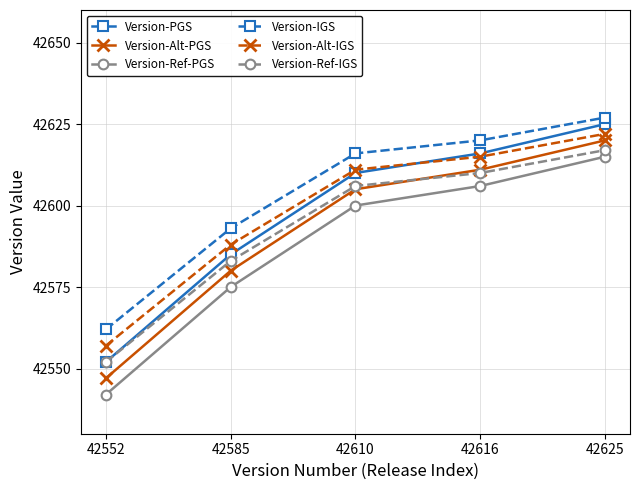

True or false: Version-IGS and Version-Ref-IGS cross at least once.

False